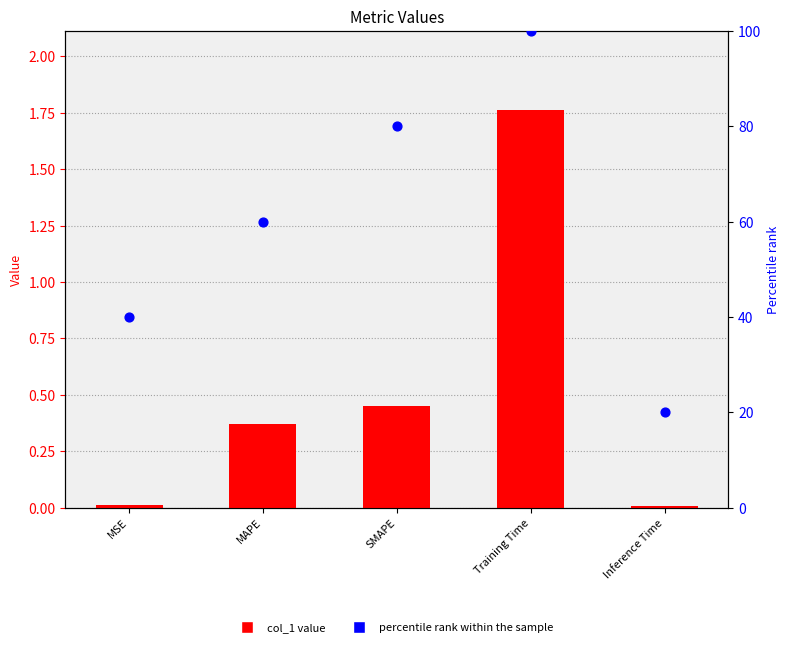

Is the value of percentile rank within the sample at MAPE greater than the value of col_1 at SMAPE?

Yes